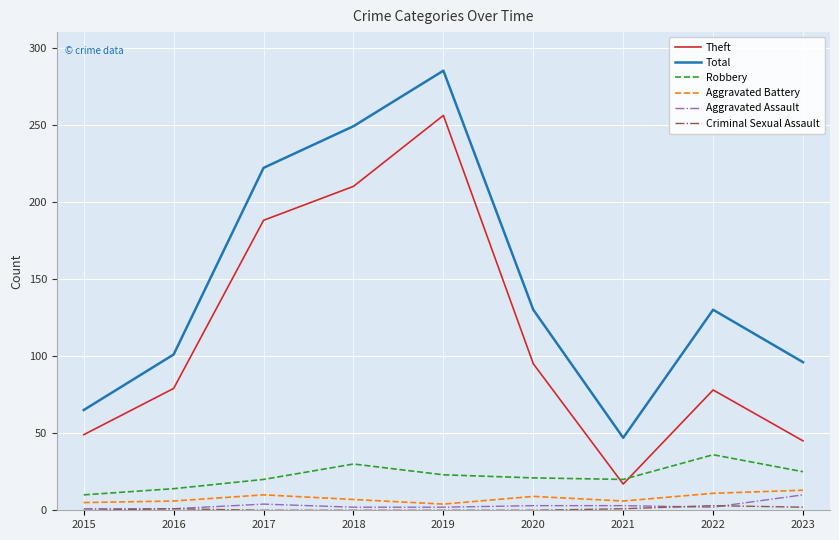

How many lines are shown in the chart?

6